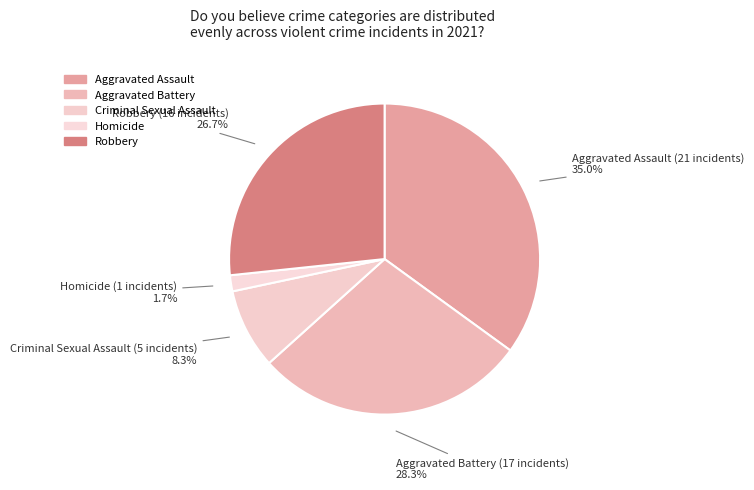

How many segments does this pie chart have?

5